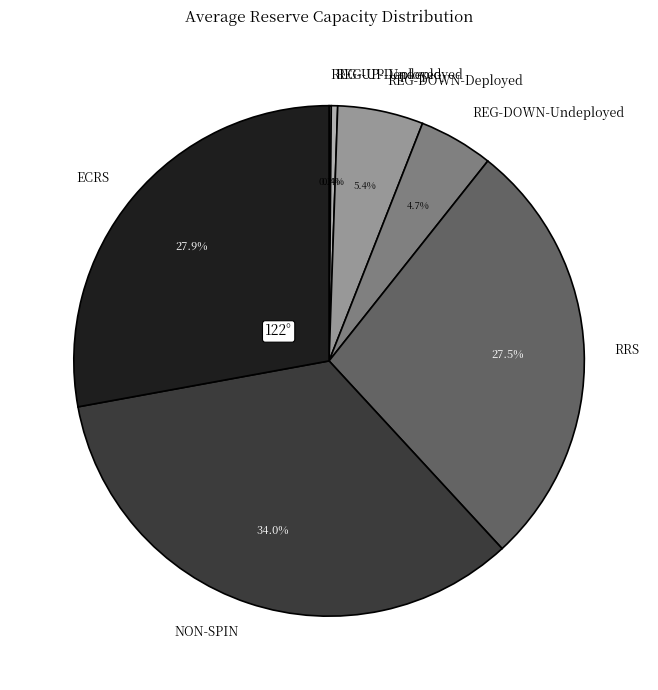

What is the largest slice in the pie chart?

NON-SPIN